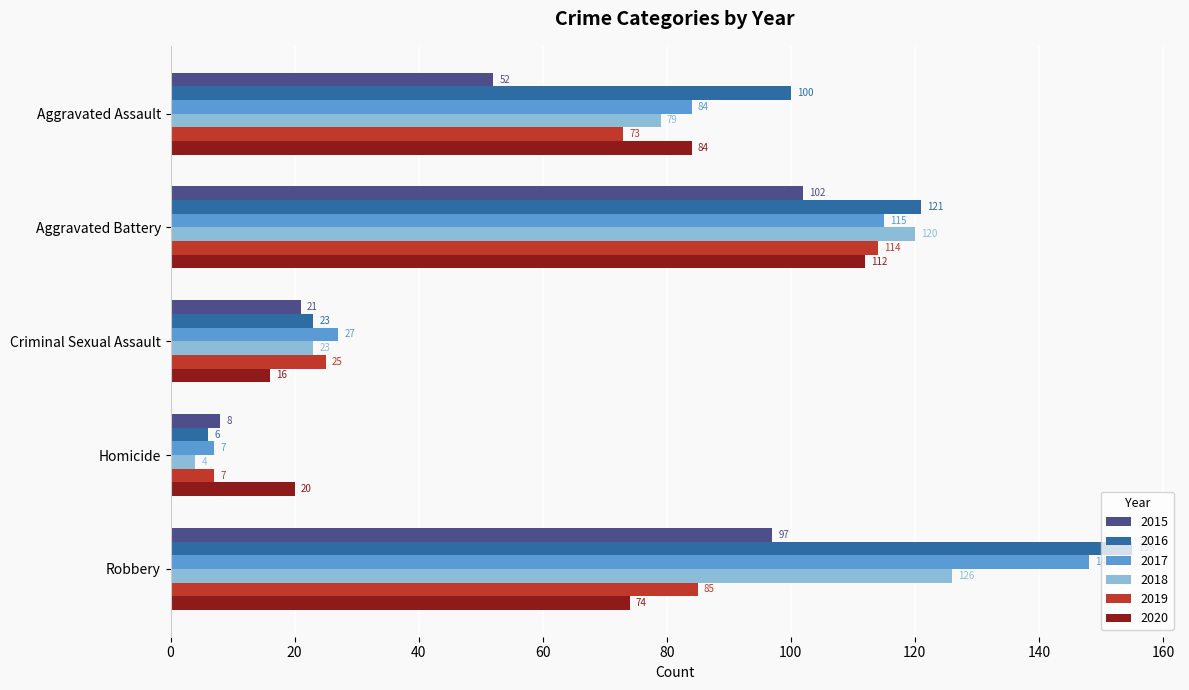

Is the value of 2017 at Homicide greater than the value of 2015 at Aggravated Assault?

No